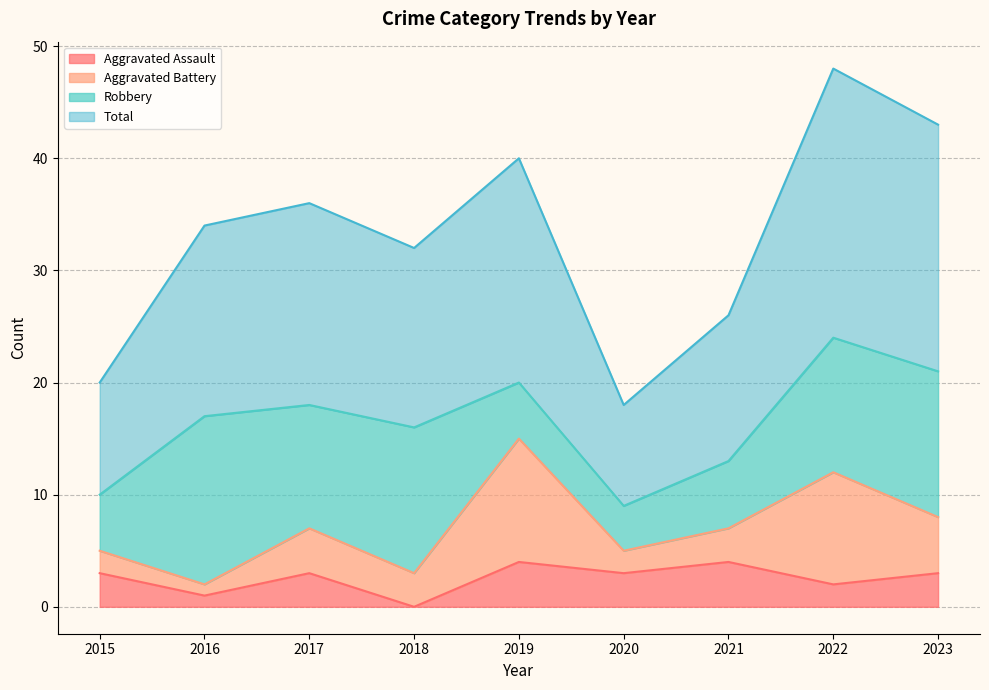

What are all the series names shown in the legend?

Aggravated Assault, Aggravated Battery, Robbery, Total